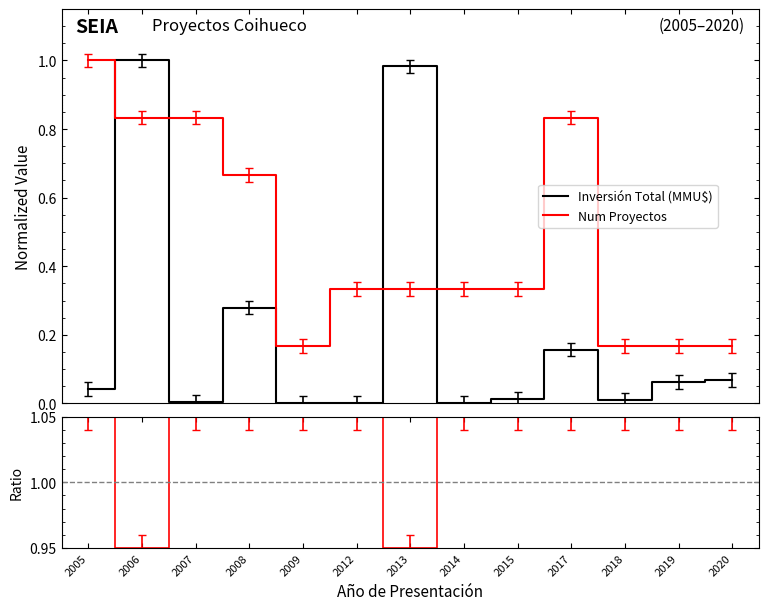

Is the value of Ratio (Proyectos/Inversión) at 2014 greater than the value of Inversión Total (MMU$) at 2007?

Yes